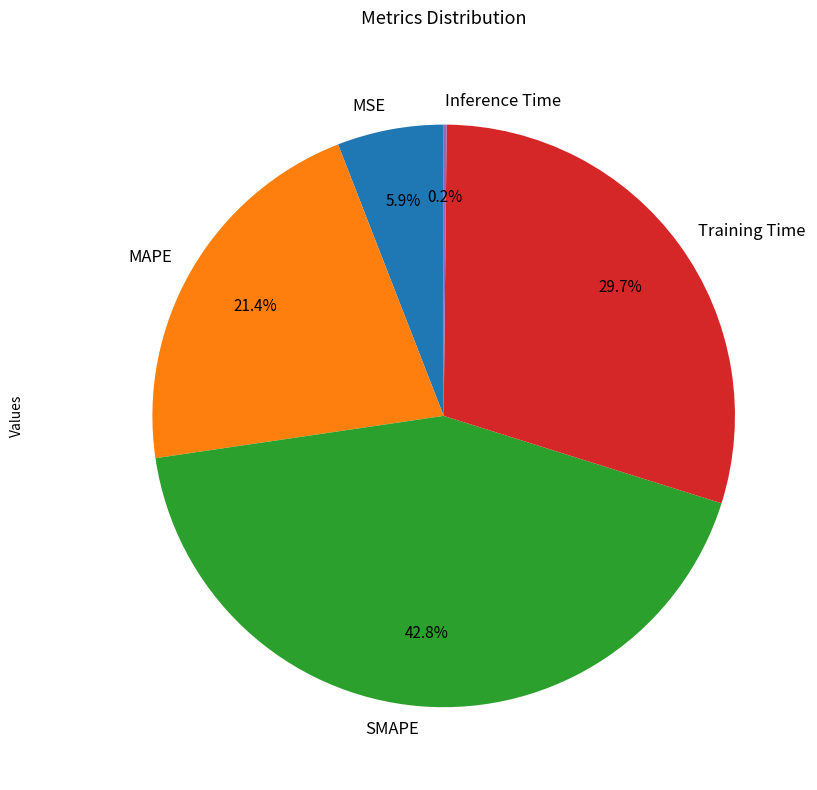

True or false: MSE accounts for 12% of the total.

False